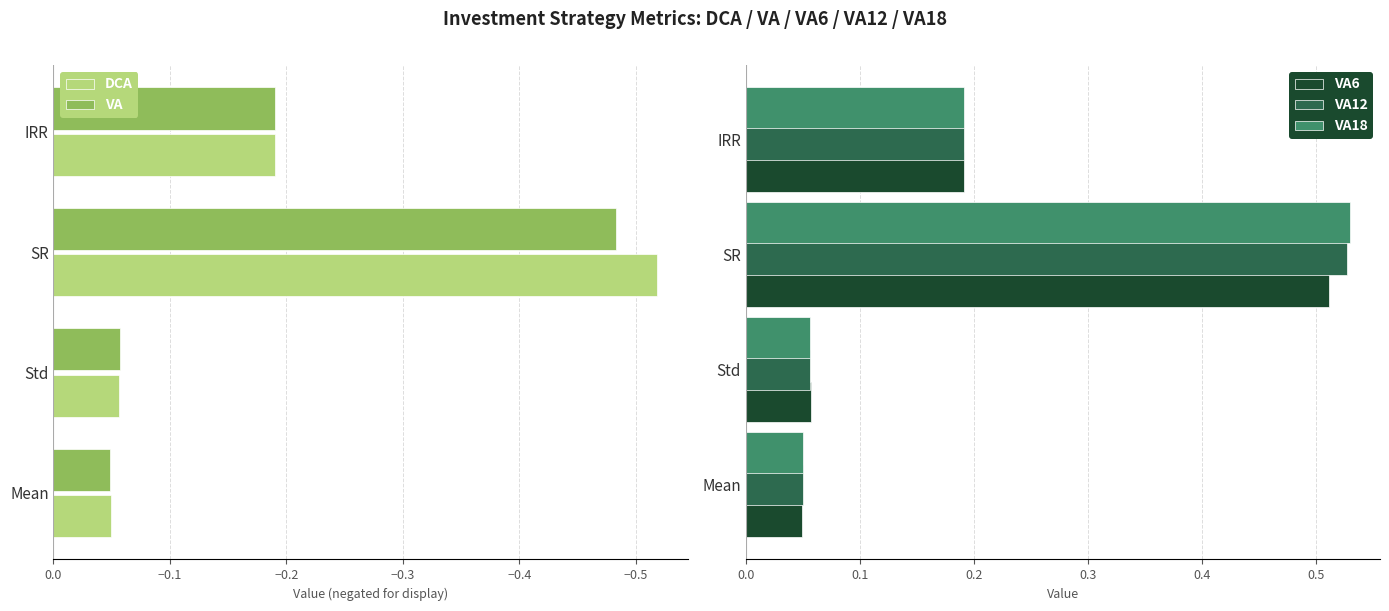

Which category has the highest value in the VA12 series?

SR